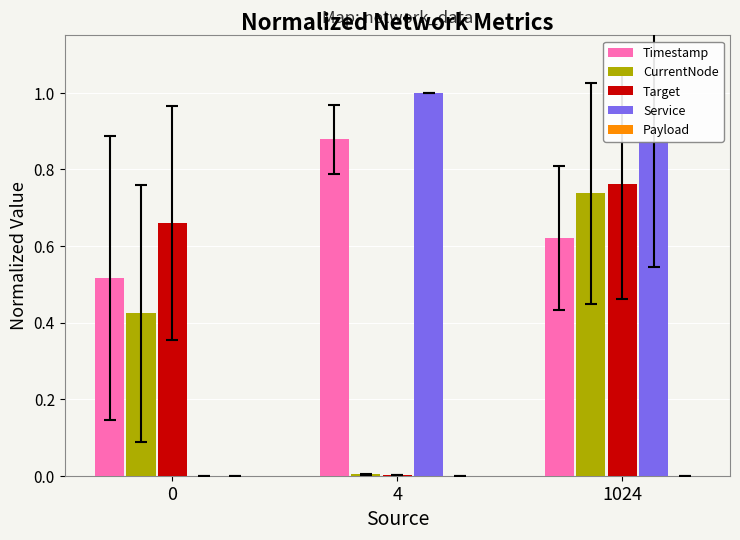

What is the maximum value for Service?

1.0